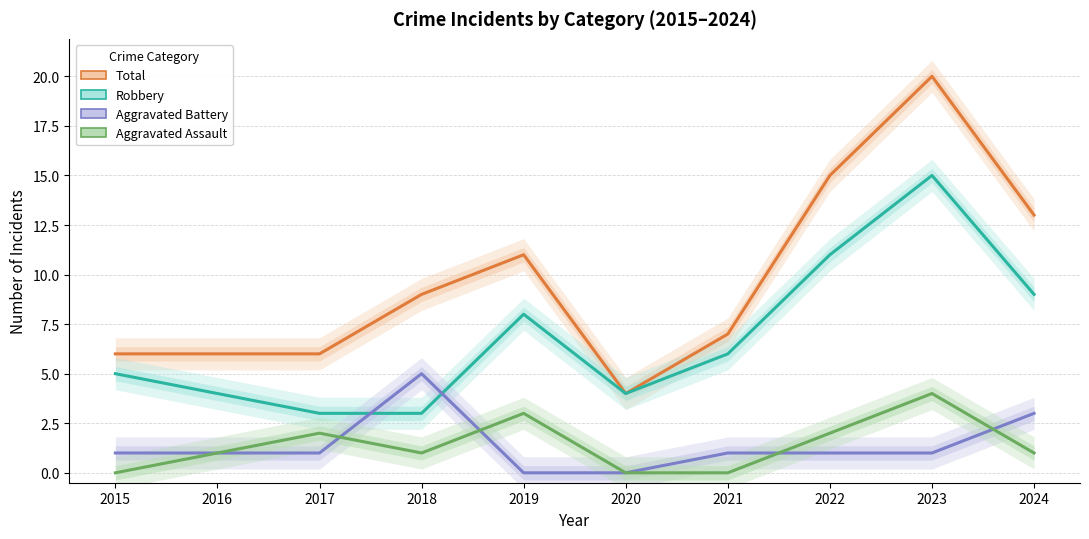

In Total, how many points are lower than both neighbors (excluding endpoints)?

1